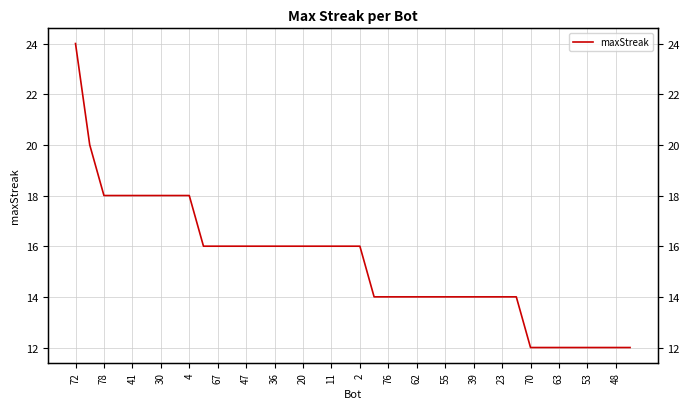

What is the minimum value shown in the chart?

12